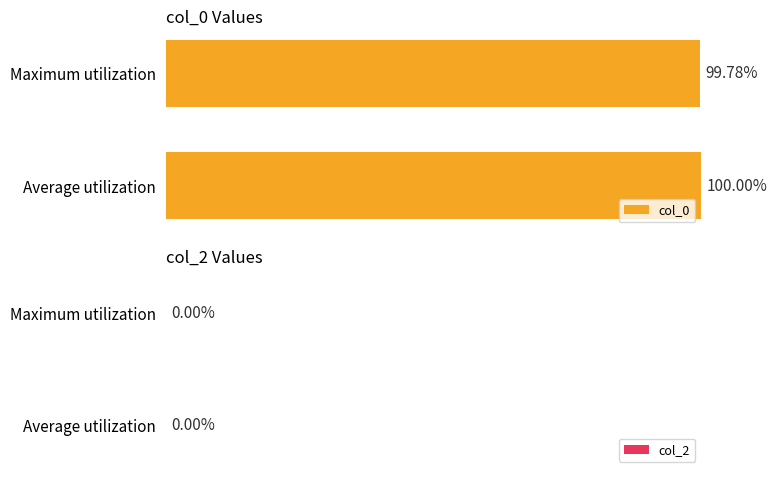

At which label is the value closest to 99?

Maximum utilization